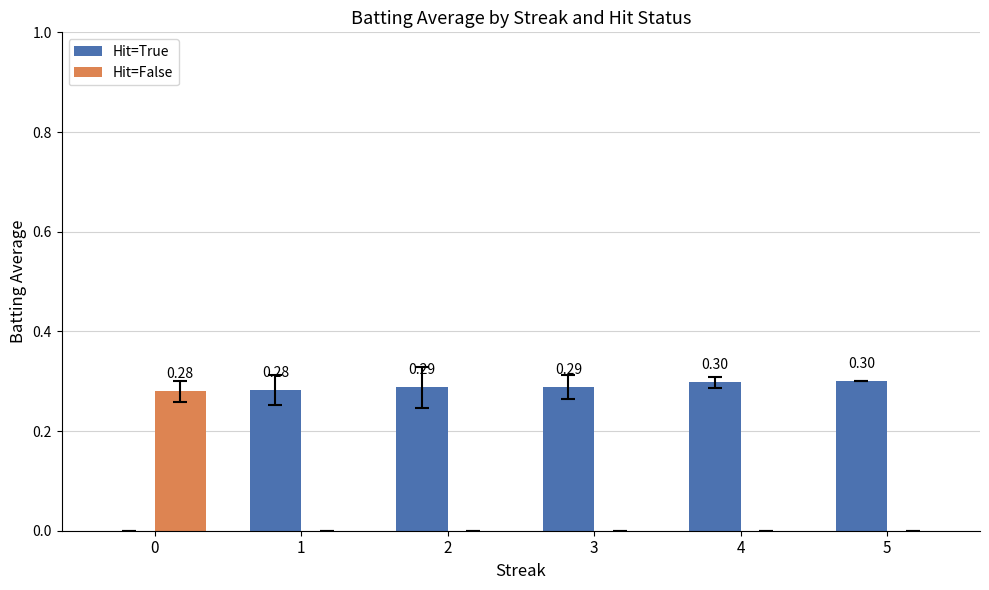

Which series has the largest total across all categories?

Hit=True